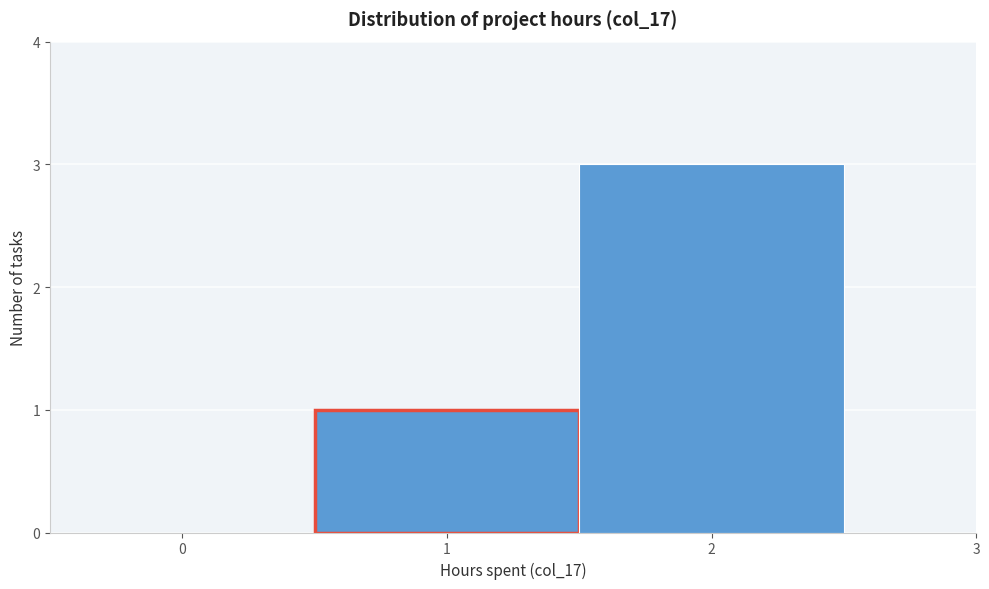

Reading left to right, transcribe this chart: for each bar, give the range it covers on the x-axis and its height. The values are not printed on the chart, so give them approximately, as read against the axis.

-0.5 to 0.5: 0
0.5 to 1.5: 1
1.5 to 2.5: 3